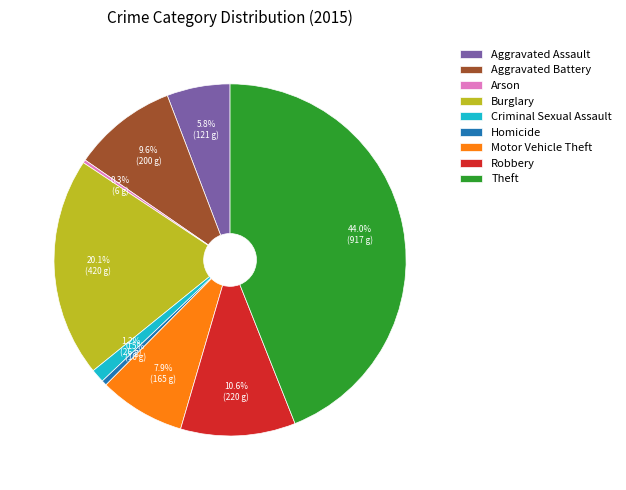

Which slice is the largest?

Theft